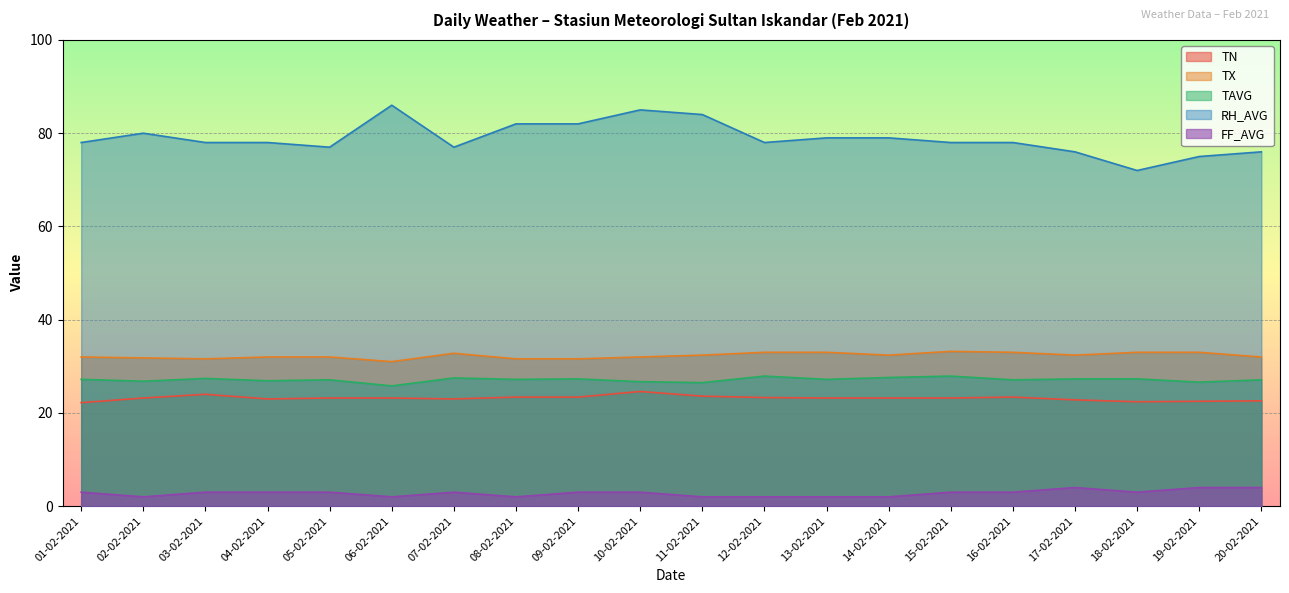

Where is the first local minimum for TX?

03-02-2021